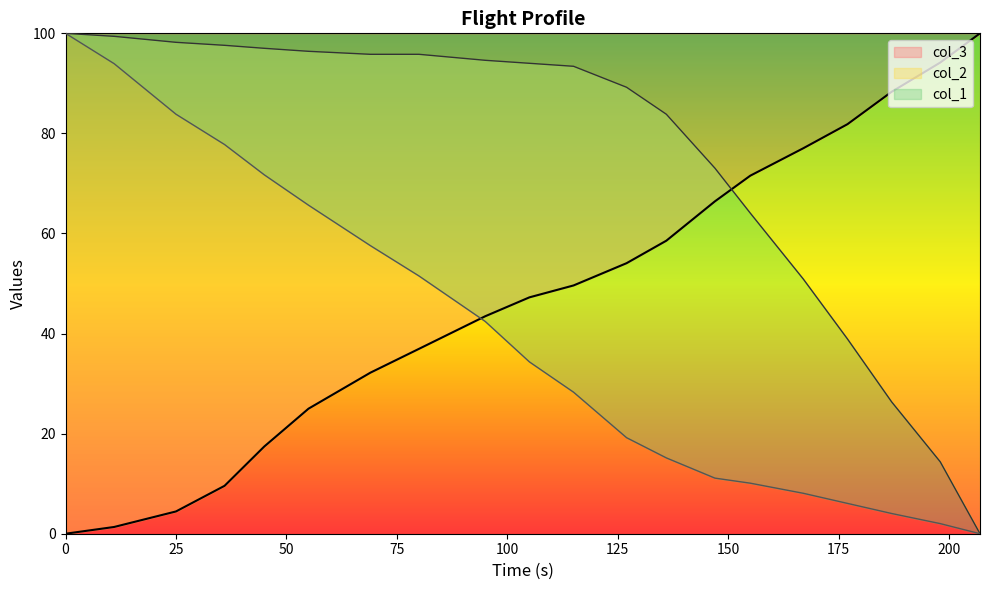

What are all the series names shown in the legend?

col_1, col_2, col_3